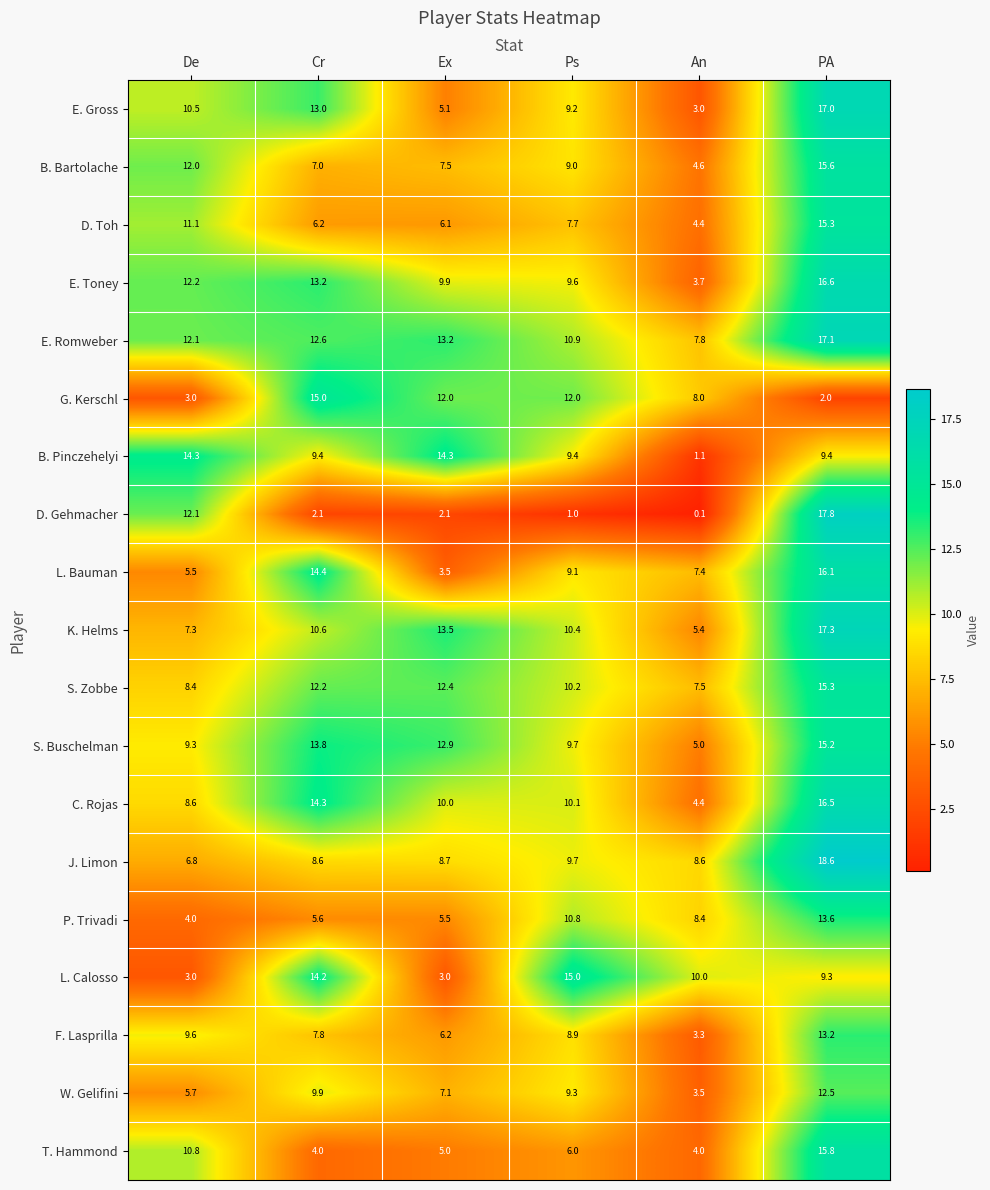

At how many categories does at least one series exceed 2?

6